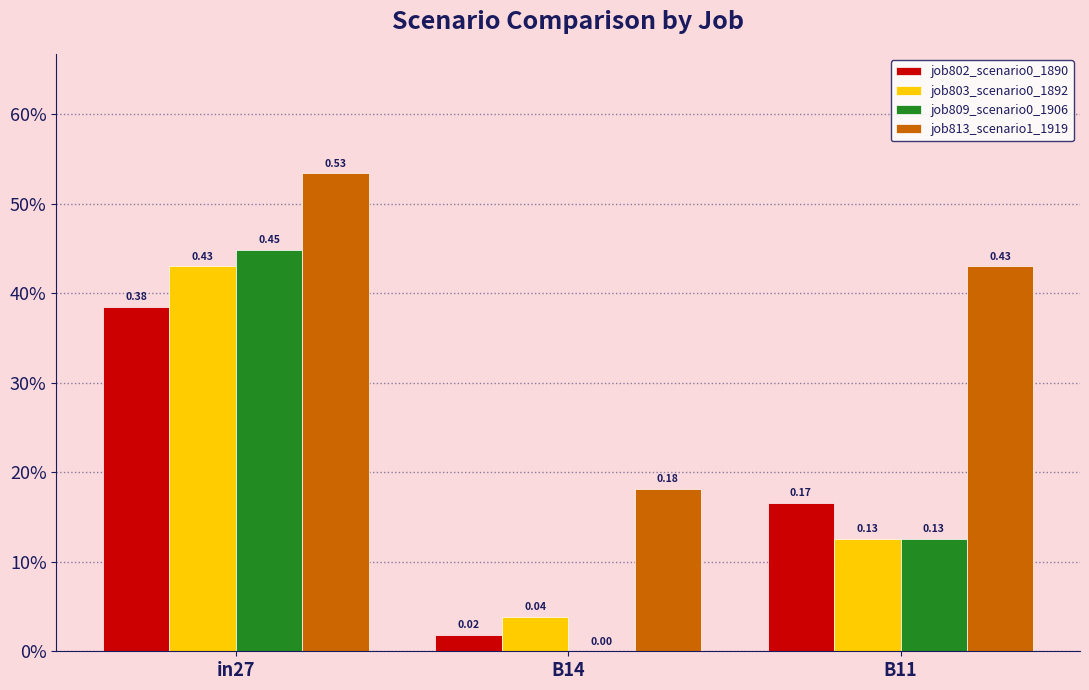

Reading left to right, list all the values displayed in this chart.

job802_scenario0_1890: 0.4	0.0	0.2
job803_scenario0_1892: 0.4	0.0	0.1
job809_scenario0_1906: 0.4	0.0	0.1
job813_scenario1_1919: 0.5	0.2	0.4